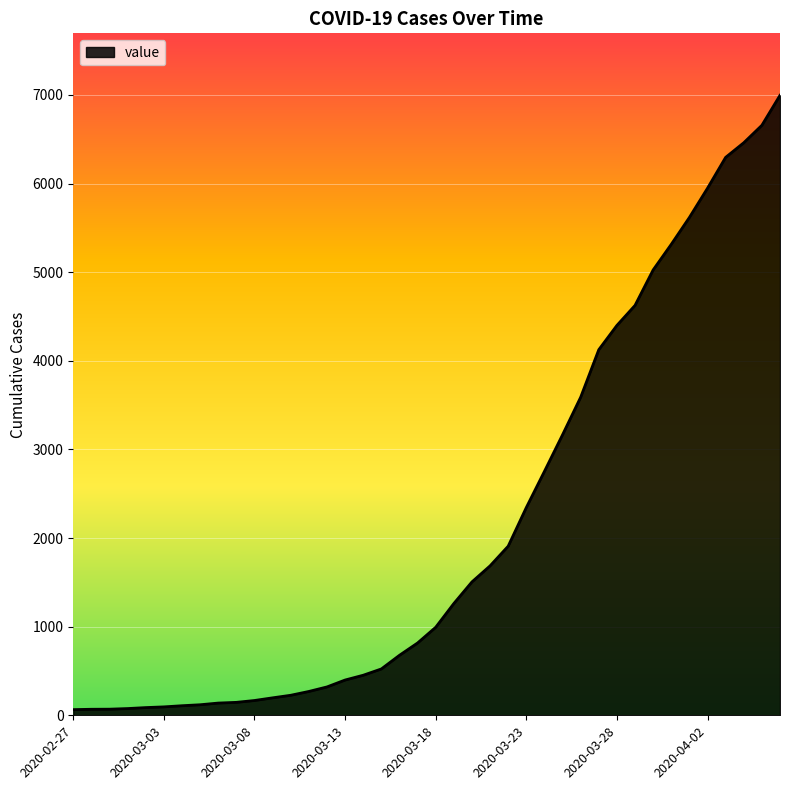

What is the maximum value shown in the chart?

6995